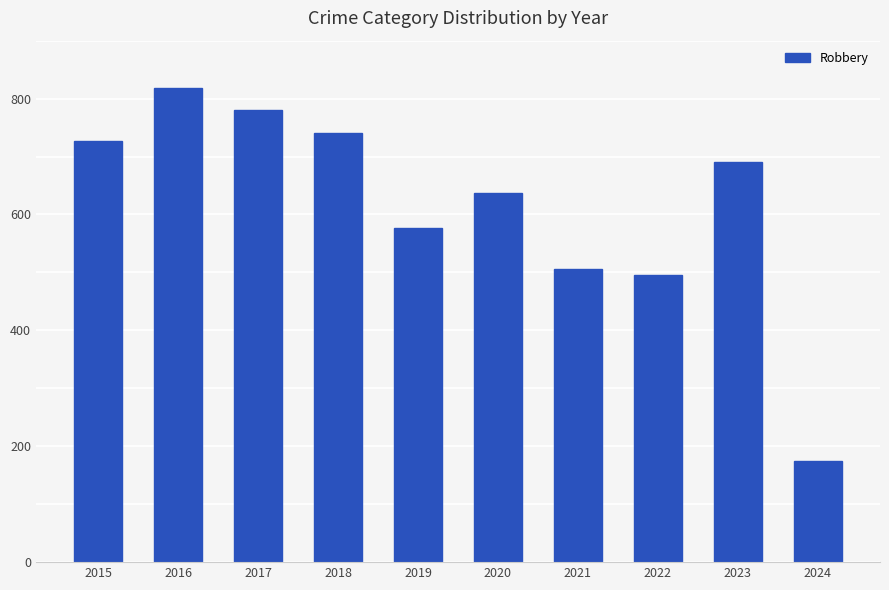

What is the smallest value displayed?

174